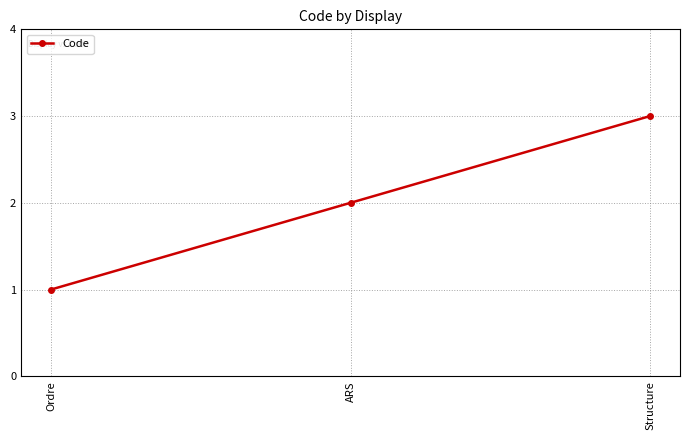

What is the ratio of the value at Ordre to the value at ARS?

0.5